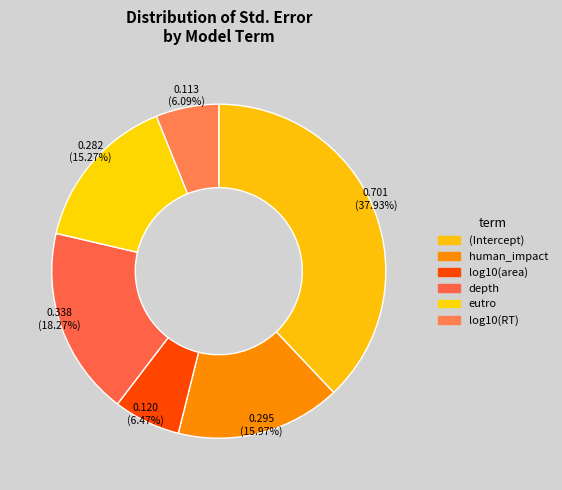

To the nearest percent, what is the difference between the largest and smallest slice percentages?

32%